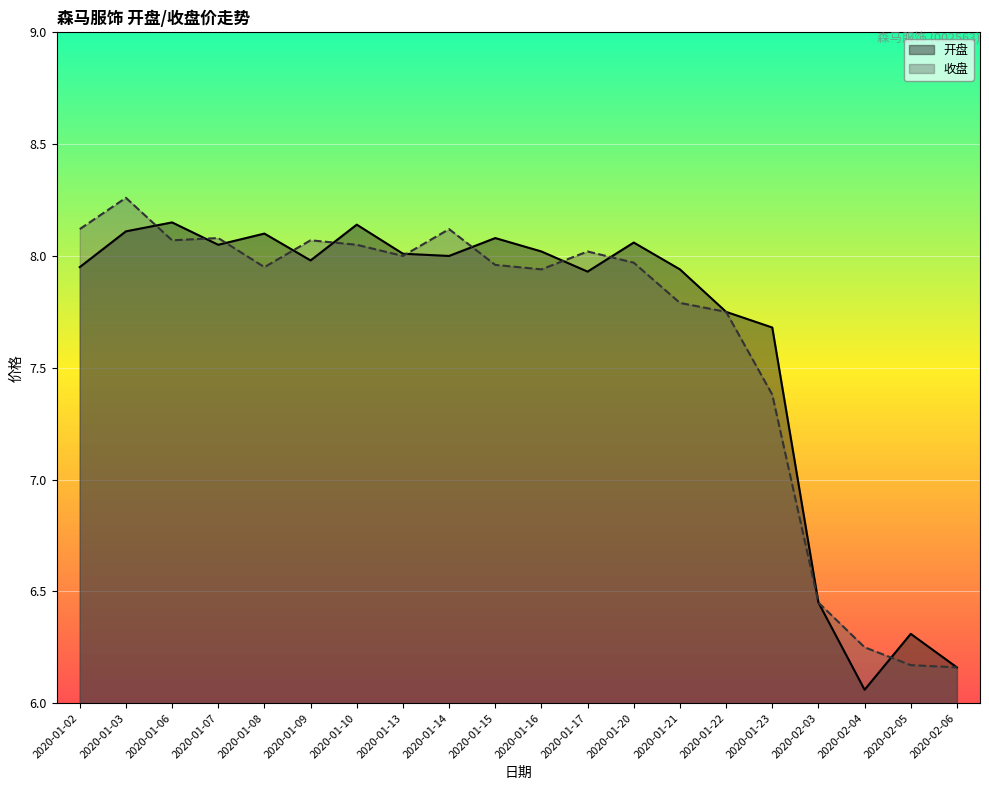

List the series in order of their overall mean, lowest first.

收盘, 开盘